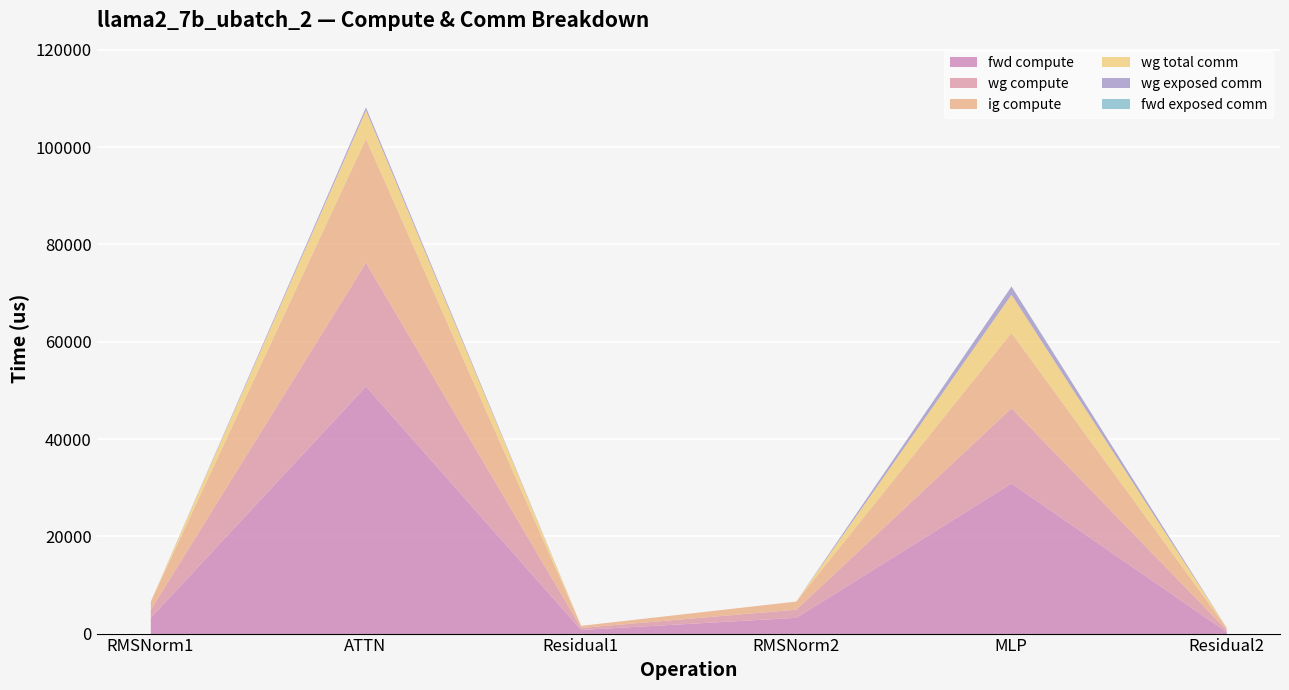

The value of fwd compute at Residual1 is 847.1. True or false?

True